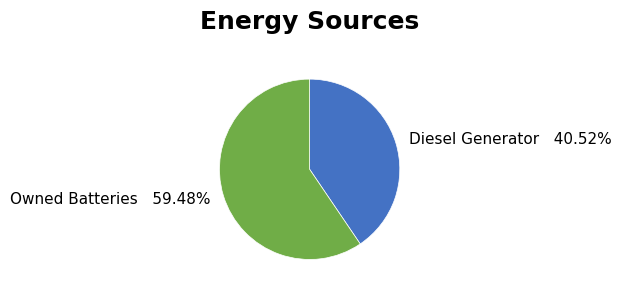

Is Diesel Generator 40.52% the majority of the pie?

No